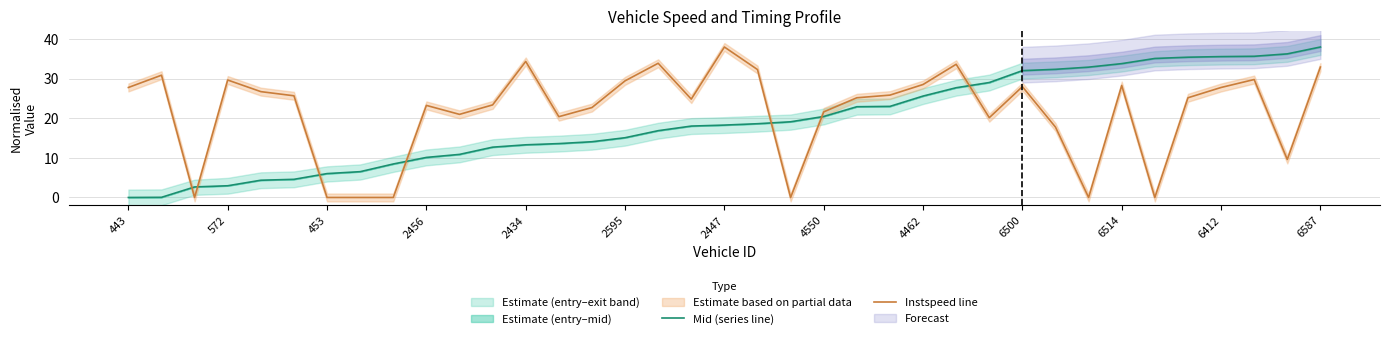

The Instspeed line series shows 44.9 at 2595. True or false?

False